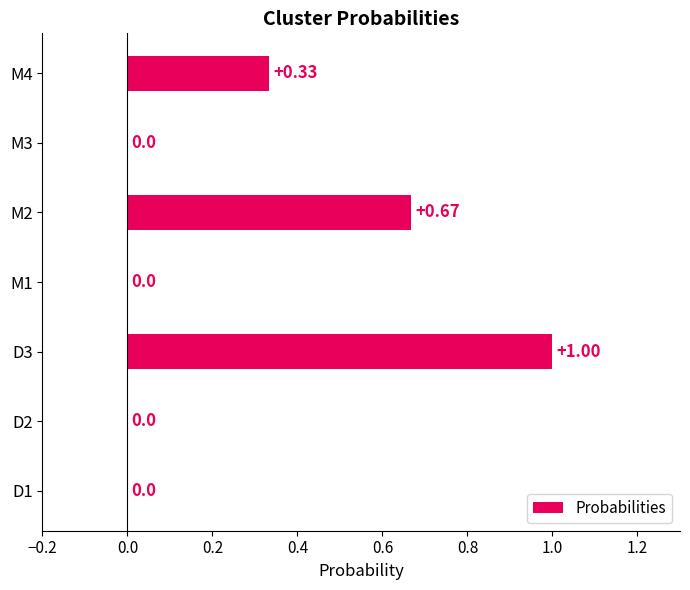

Between M4 and M2, which is larger?

M2